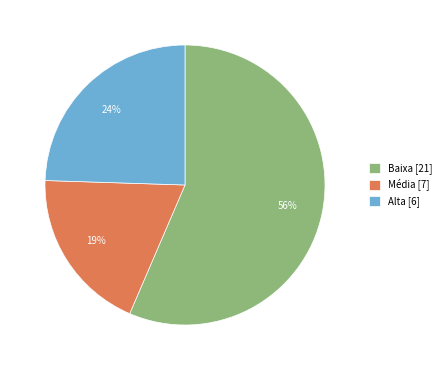

Is it true that Alta [6] is 10% of the pie?

False